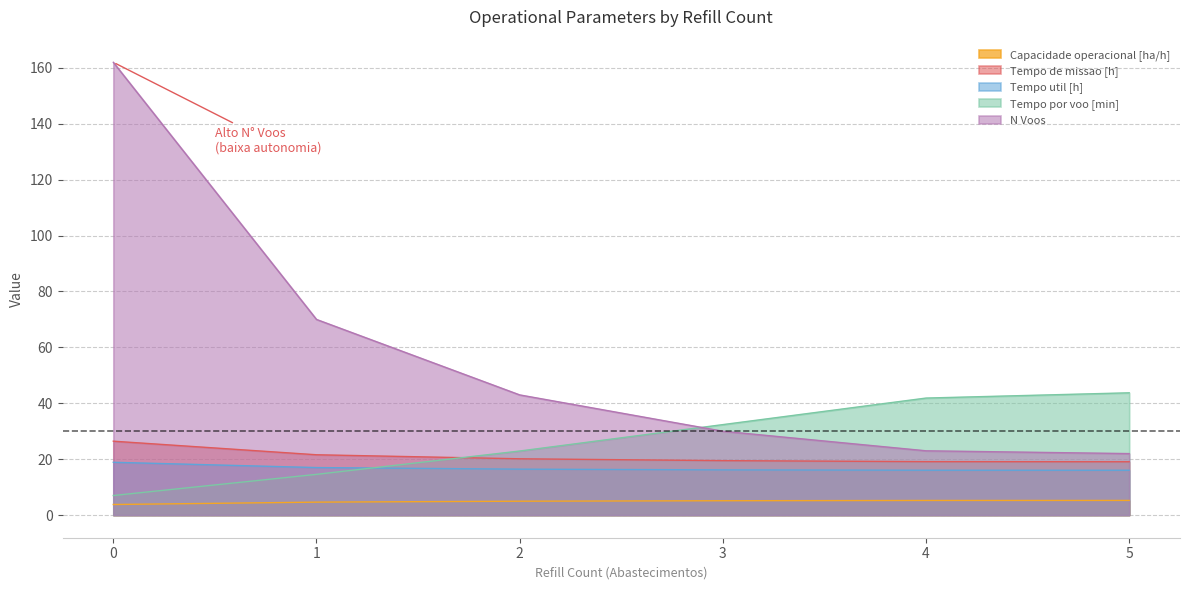

What are all the series names shown in the legend?

Capacidade operacional [ha/h], Tempo de missao [h], Tempo util [h], Tempo por voo [min], N Voos